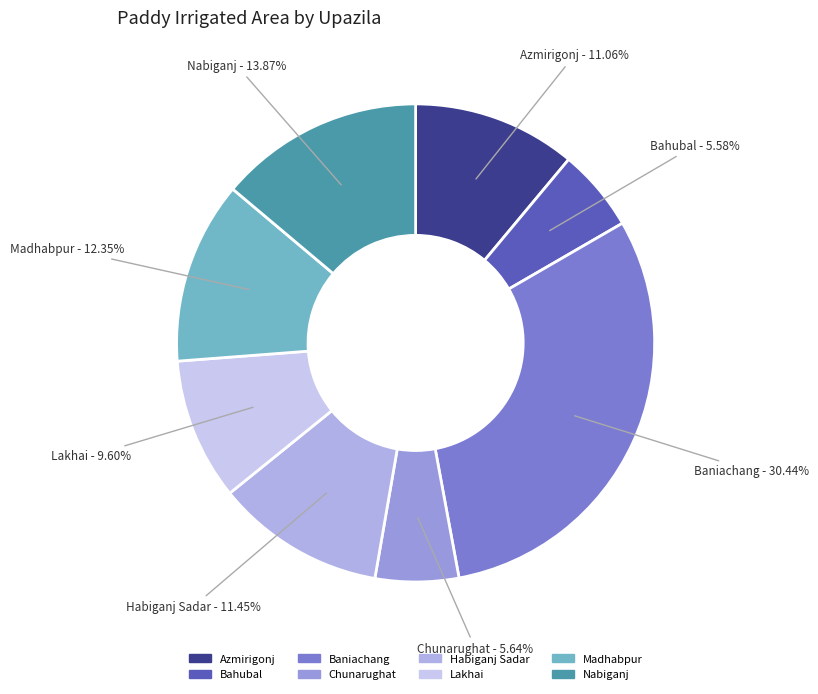

Which slice is the largest?

Baniachang